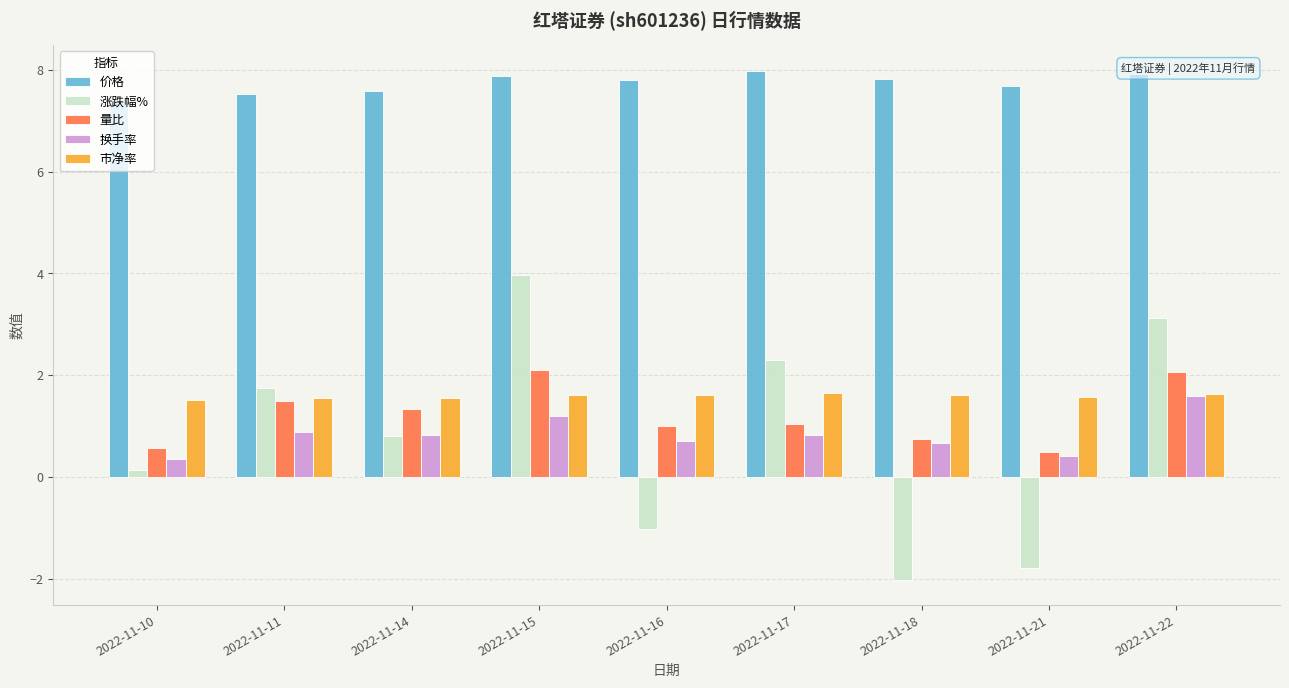

Does the chart contain stacked bars?

No